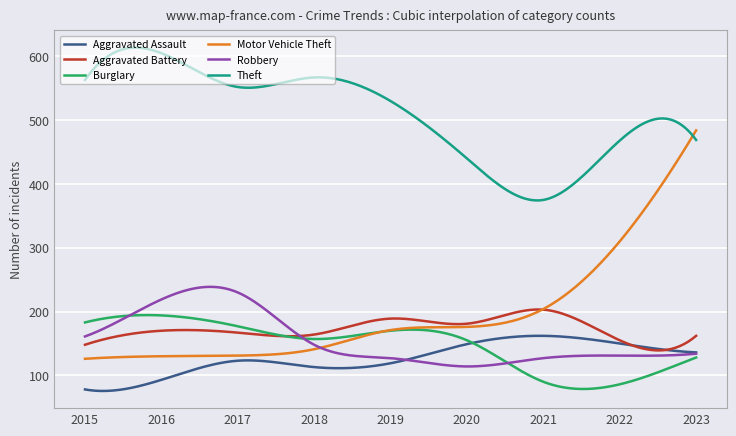

Which series has the largest total across all categories?

Theft